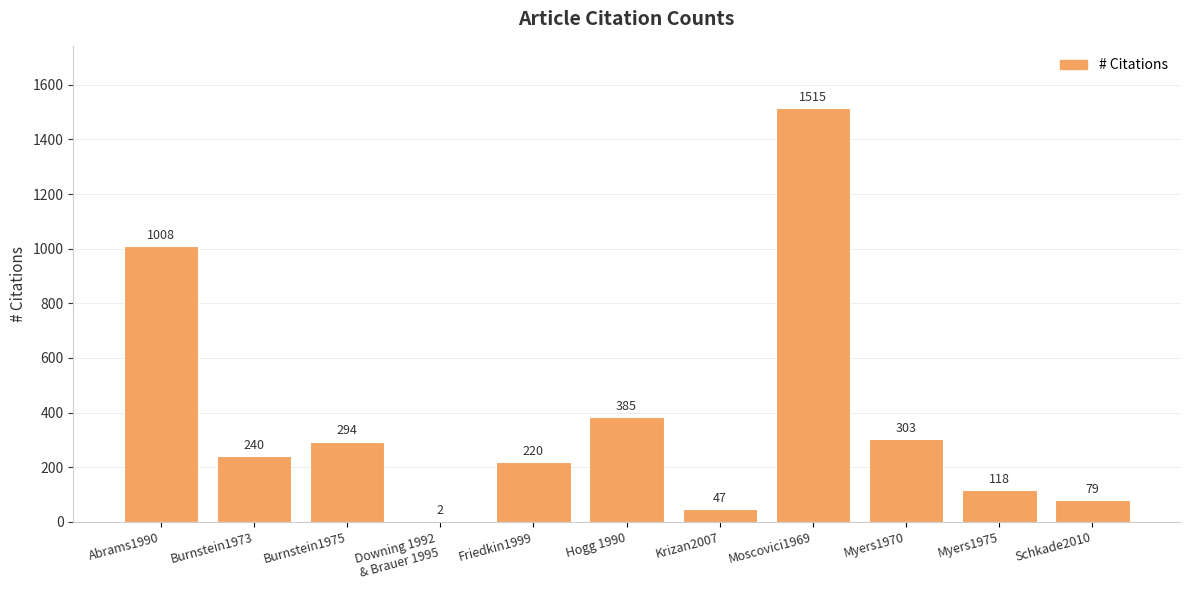

How many distinct data groups are displayed?

1